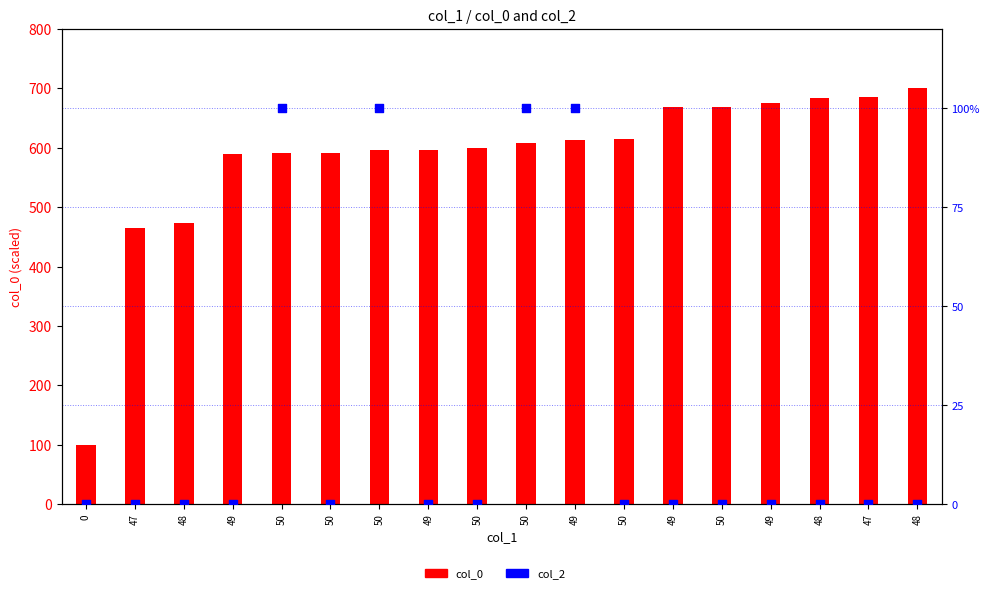

Which series reaches the maximum Y coordinate?

col_0